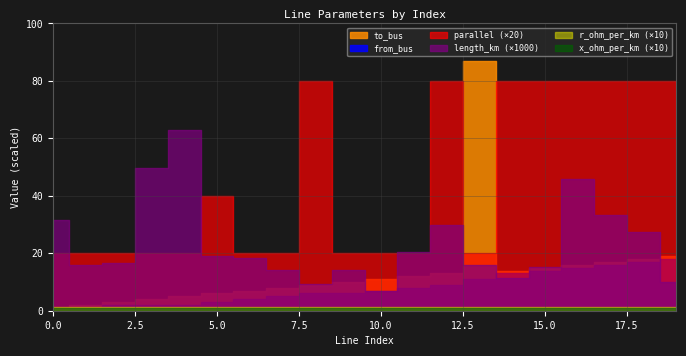

At which category is the sum across all series the highest?

13